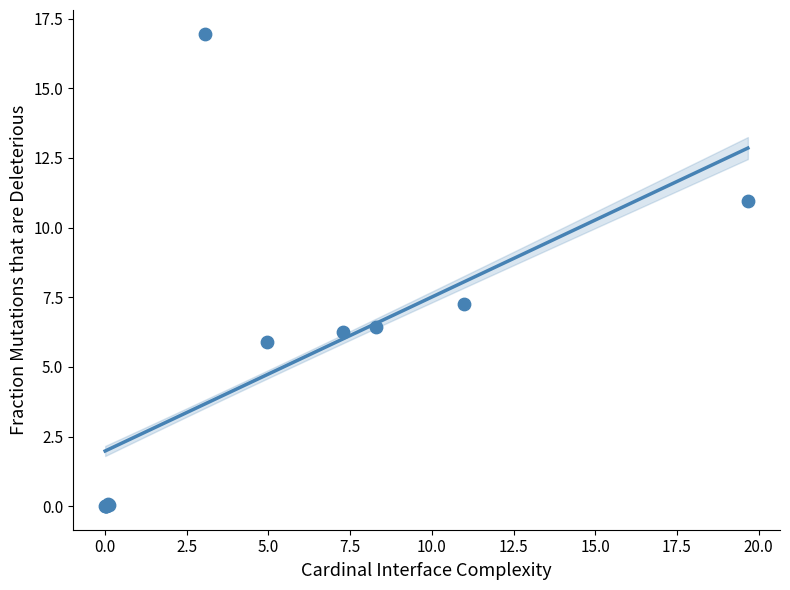

What Y value in the scatter plot is closest to 8?

7.3